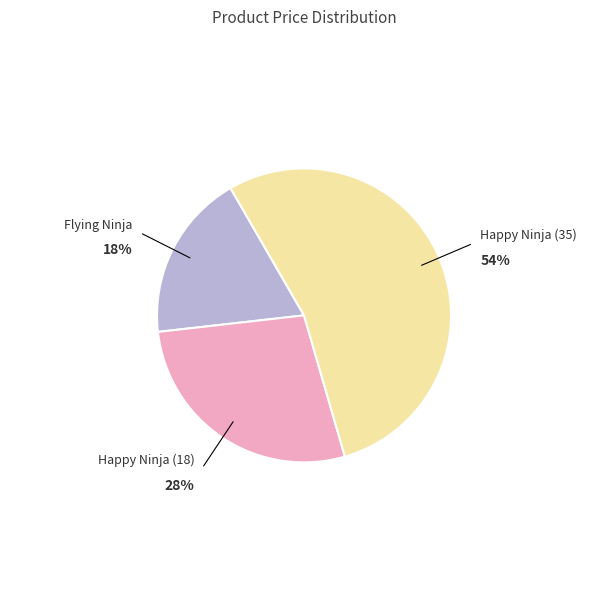

What percentage is the Flying Ninja slice, to the nearest percent?

18%